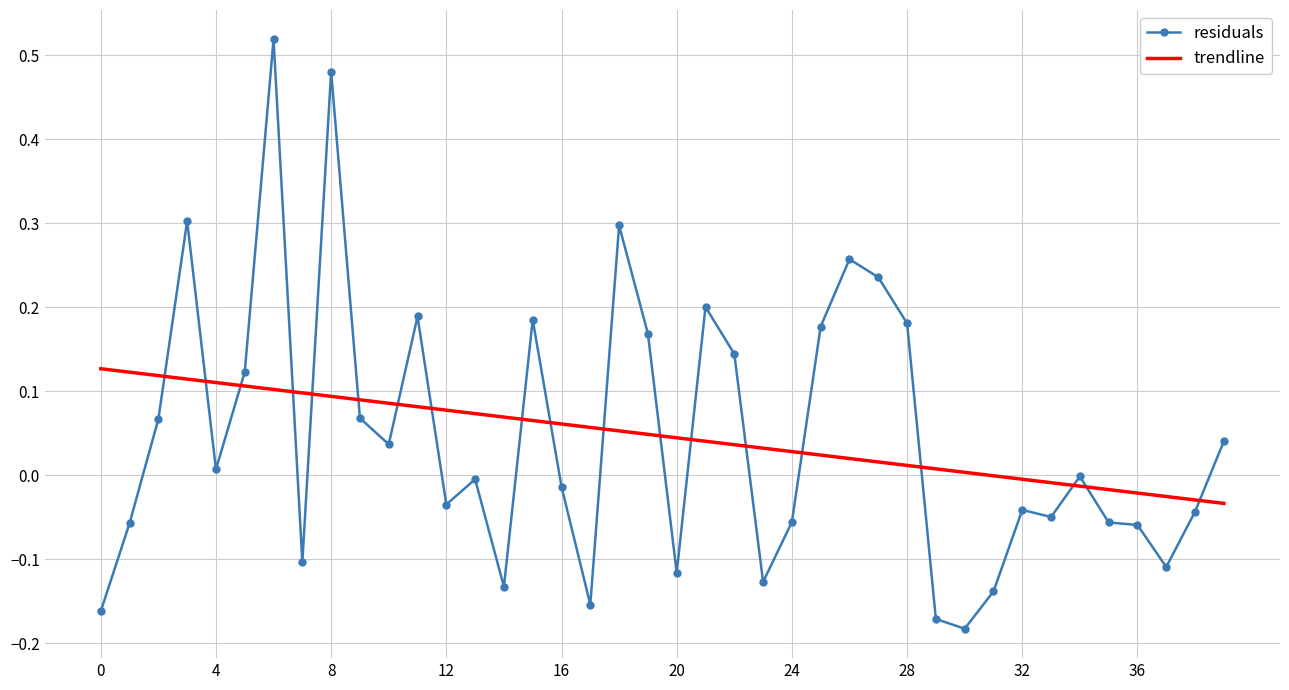

True or false: residuals and trendline intersect in this chart.

True